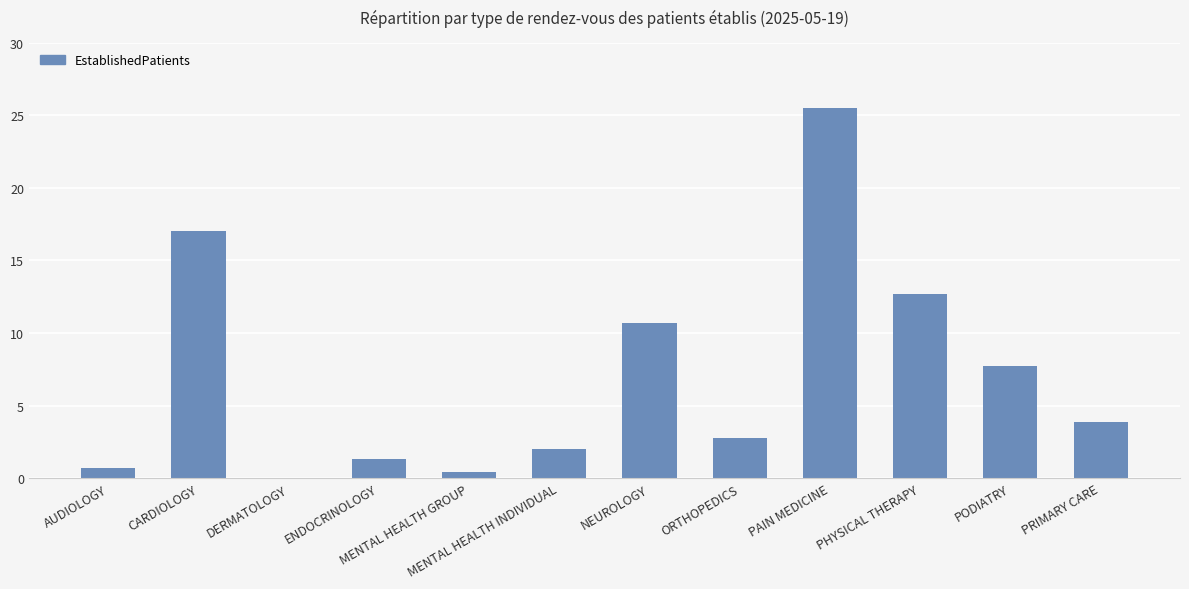

Which label corresponds to the largest value in the chart?

PAIN MEDICINE